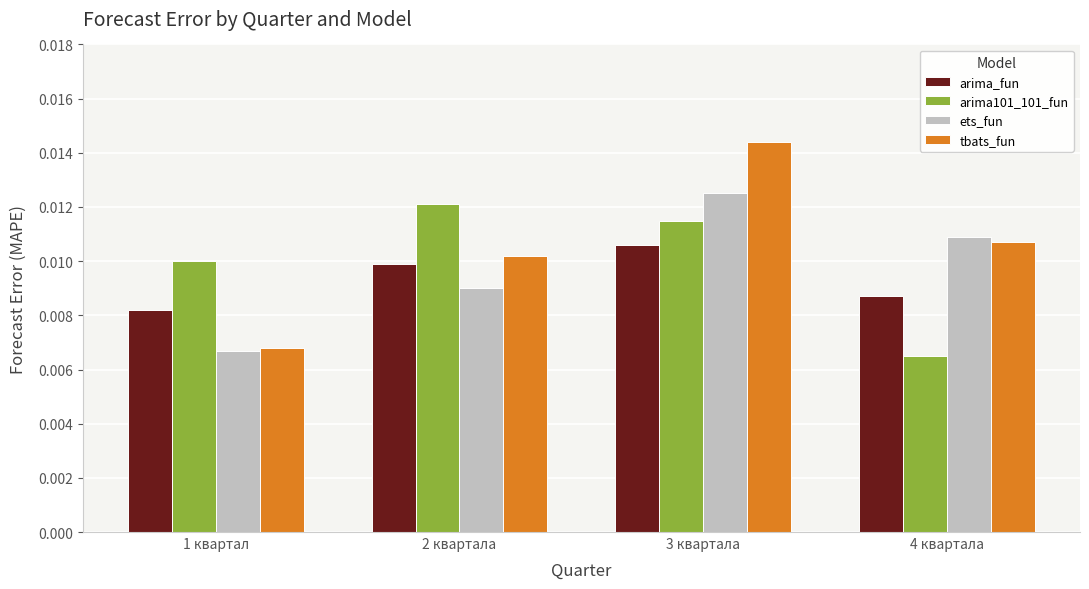

Is the value of tbats_fun at 3 квартала greater than the value of arima101_101_fun at 3 квартала?

Yes